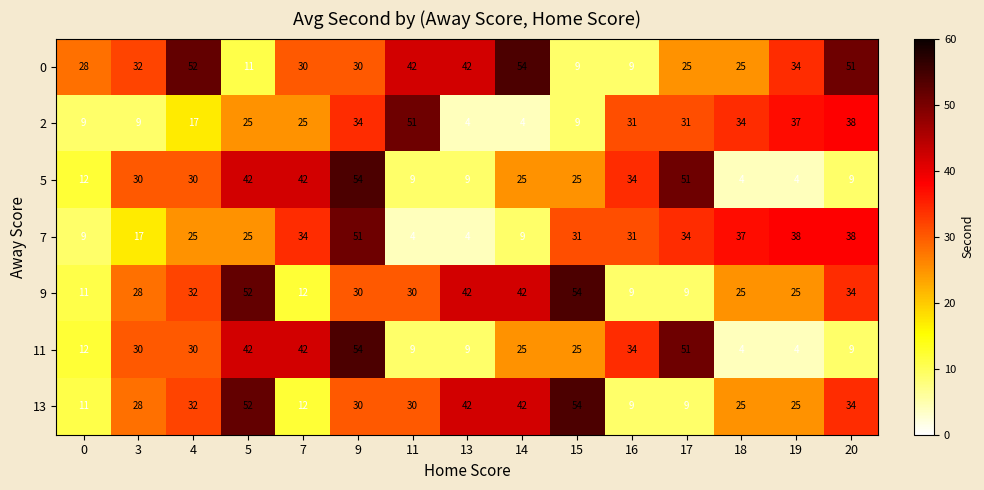

What is the spread (max minus min) of values at 13?

38